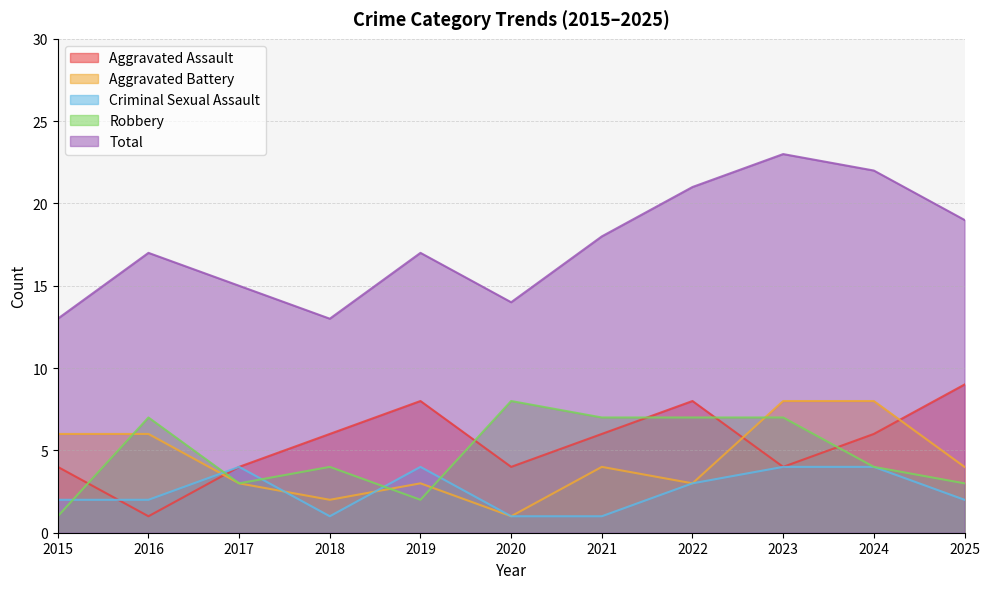

True or false: Criminal Sexual Assault and Robbery intersect in this chart.

True